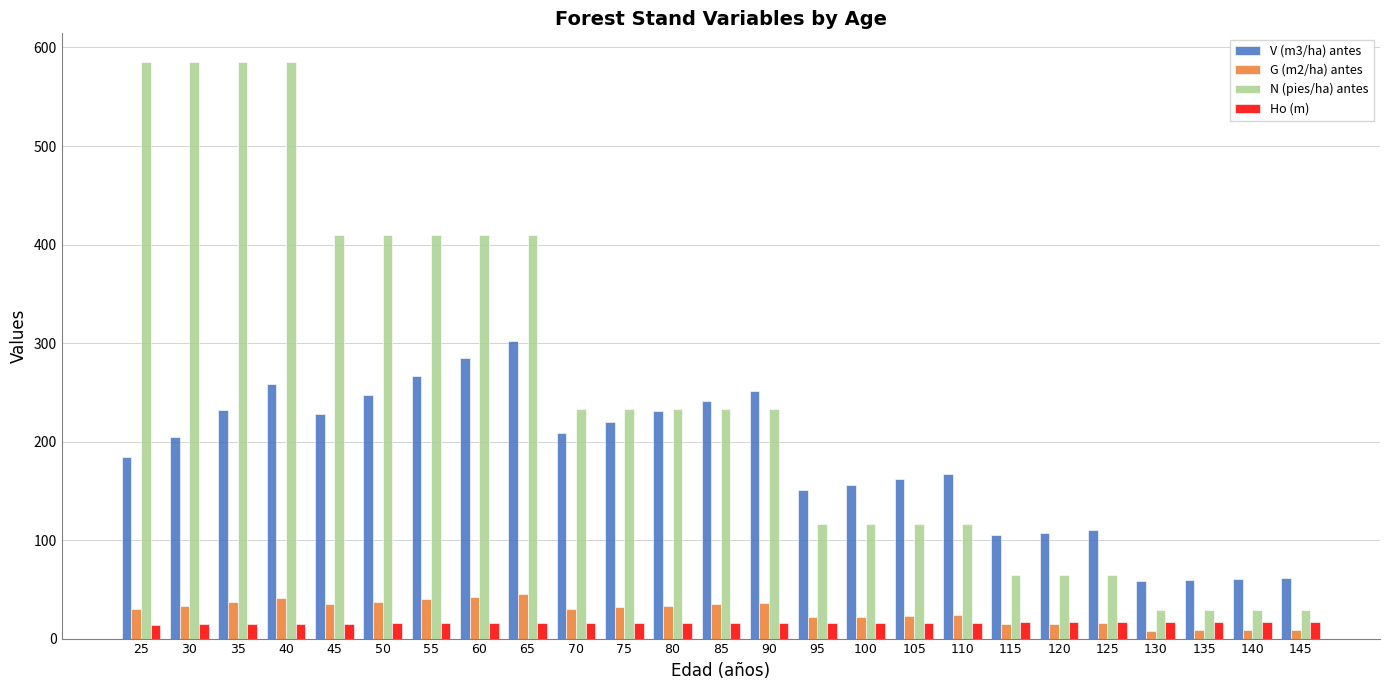

What is the difference between the second highest and second lowest values in the V (m3/ha) antes series?

225.1